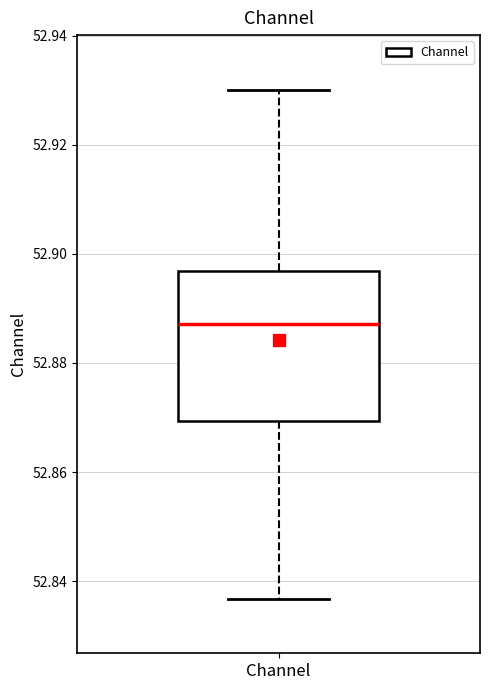

Read this box plot against the y-axis: the position of the median line, the range covered by the box, and the ends of both whiskers. The values are not printed on the chart, so give them approximately, as read against the axis.

median 52.888, box 52.870 to 52.896, whiskers 52.836 to 52.930